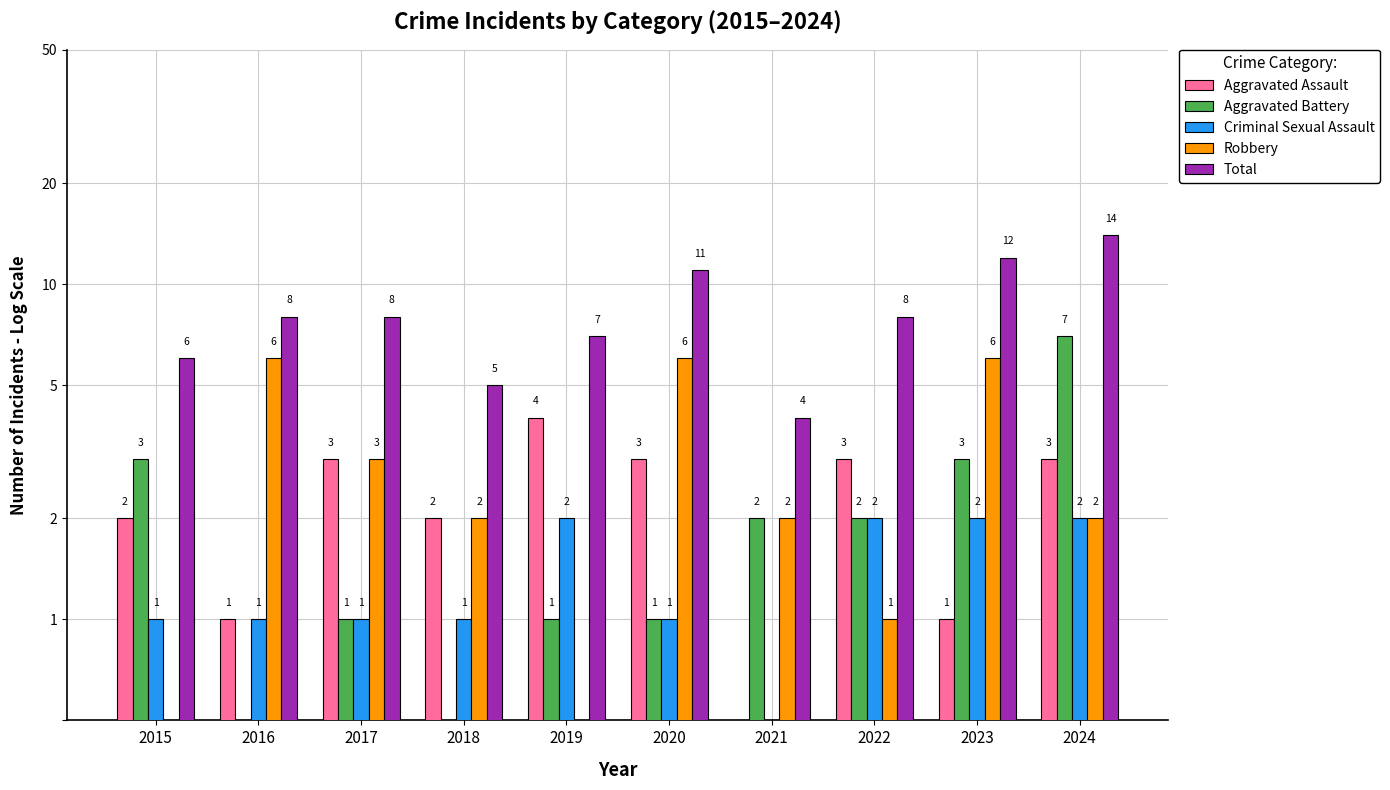

What is the maximum value shown in the chart?

14.0